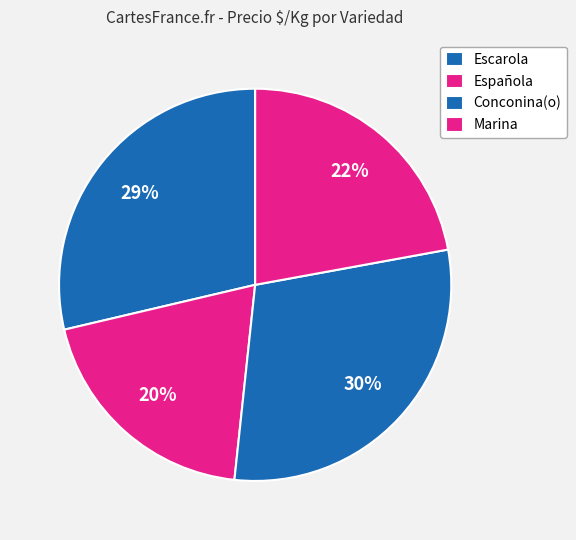

How many segments does this pie chart have?

4